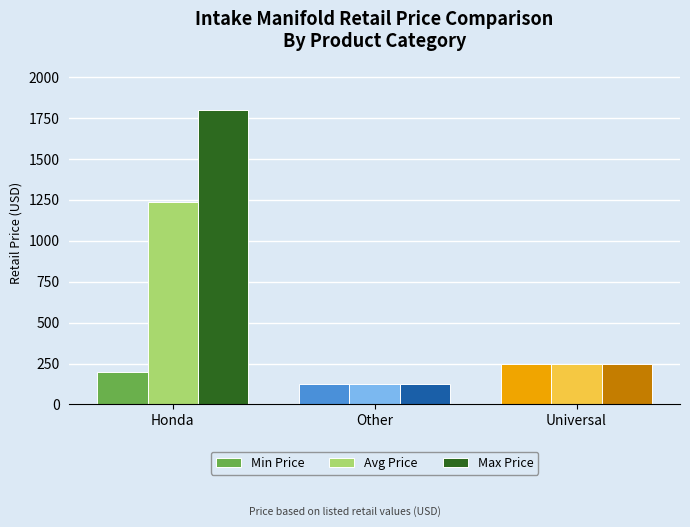

Where is Min Price nearest to the value 187?

Honda